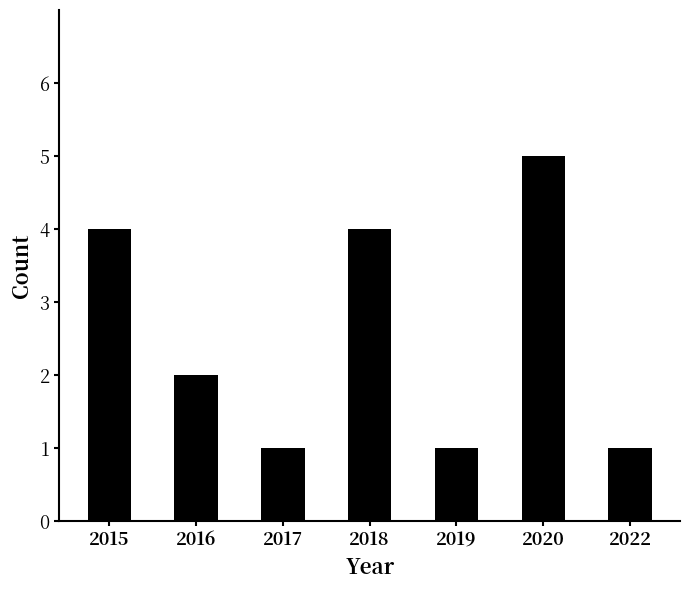

What is the value of the 6th bar from the left?

5